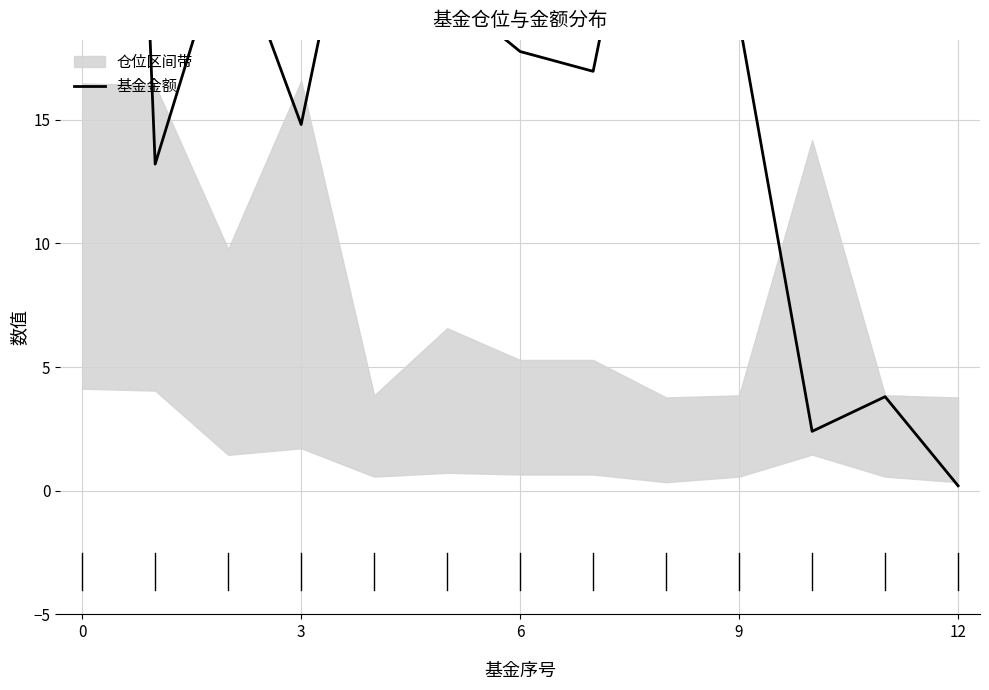

What is the ratio of the value at 8 to the value at 6?

1.4